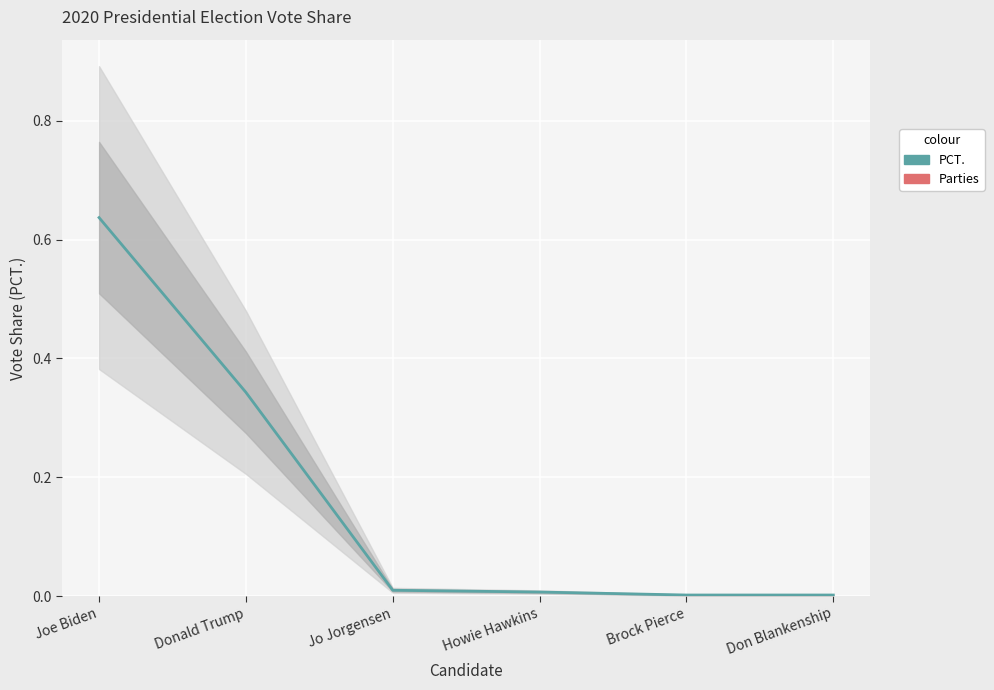

At which category does the chart reach its minimum across all series?

Brock Pierce